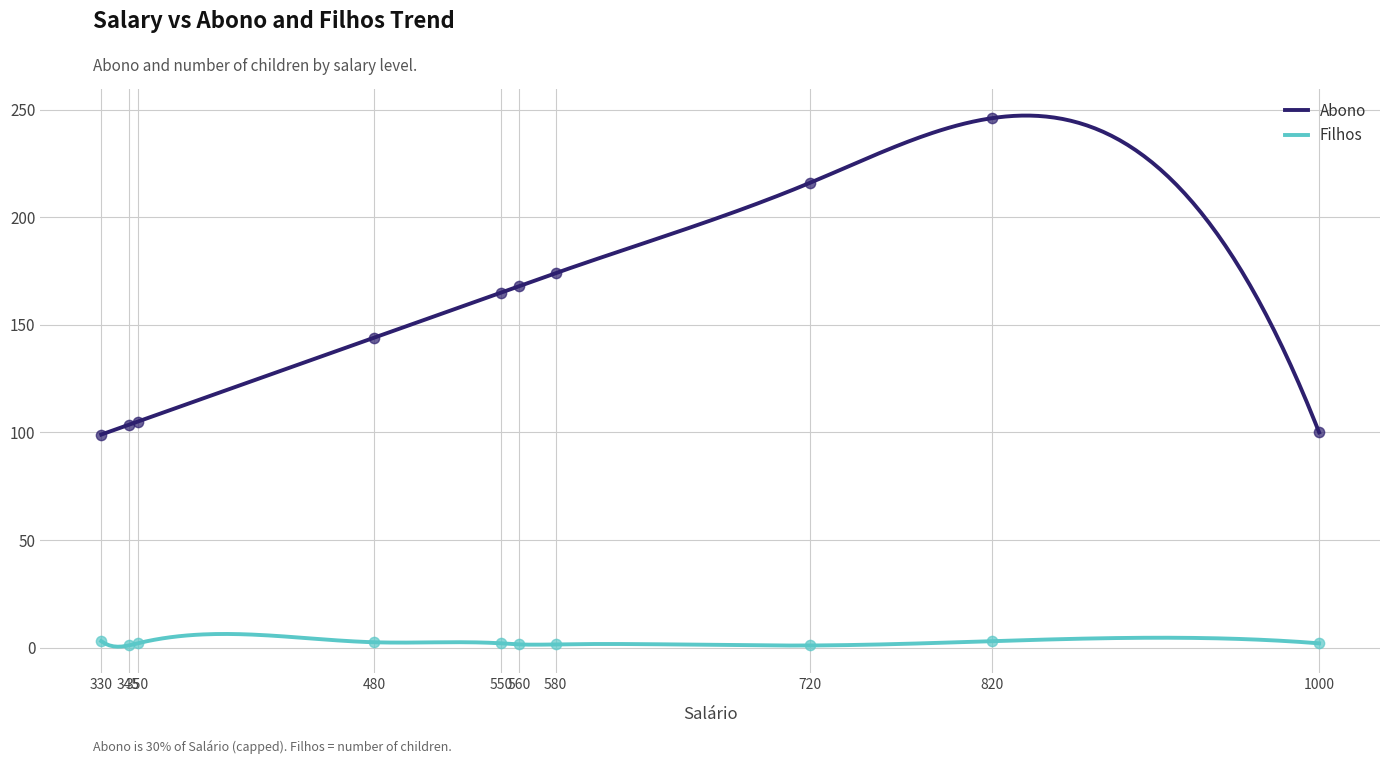

What is the total value across all series at 550?

168.0